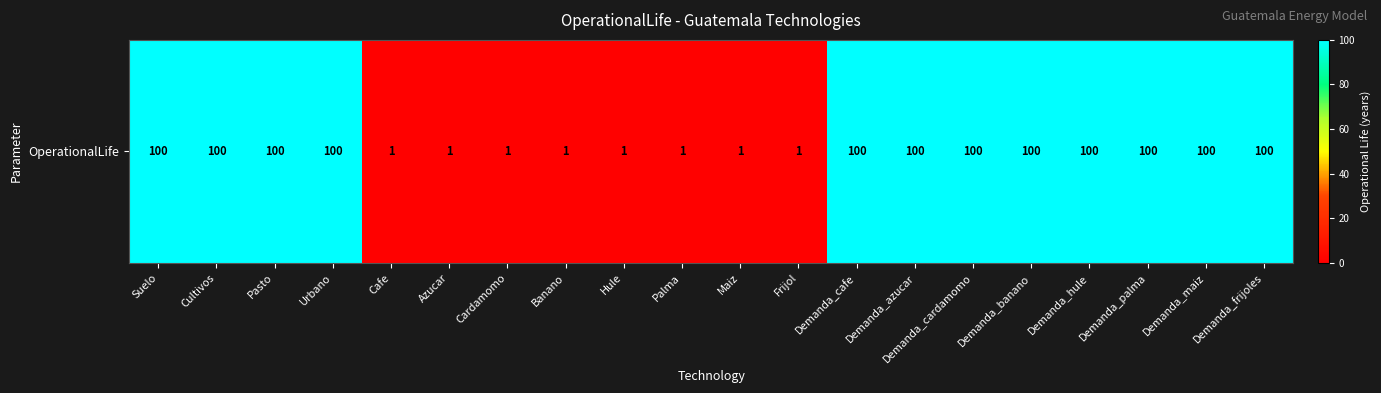

True or false: the data shows 100 at Demanda_maiz.

True